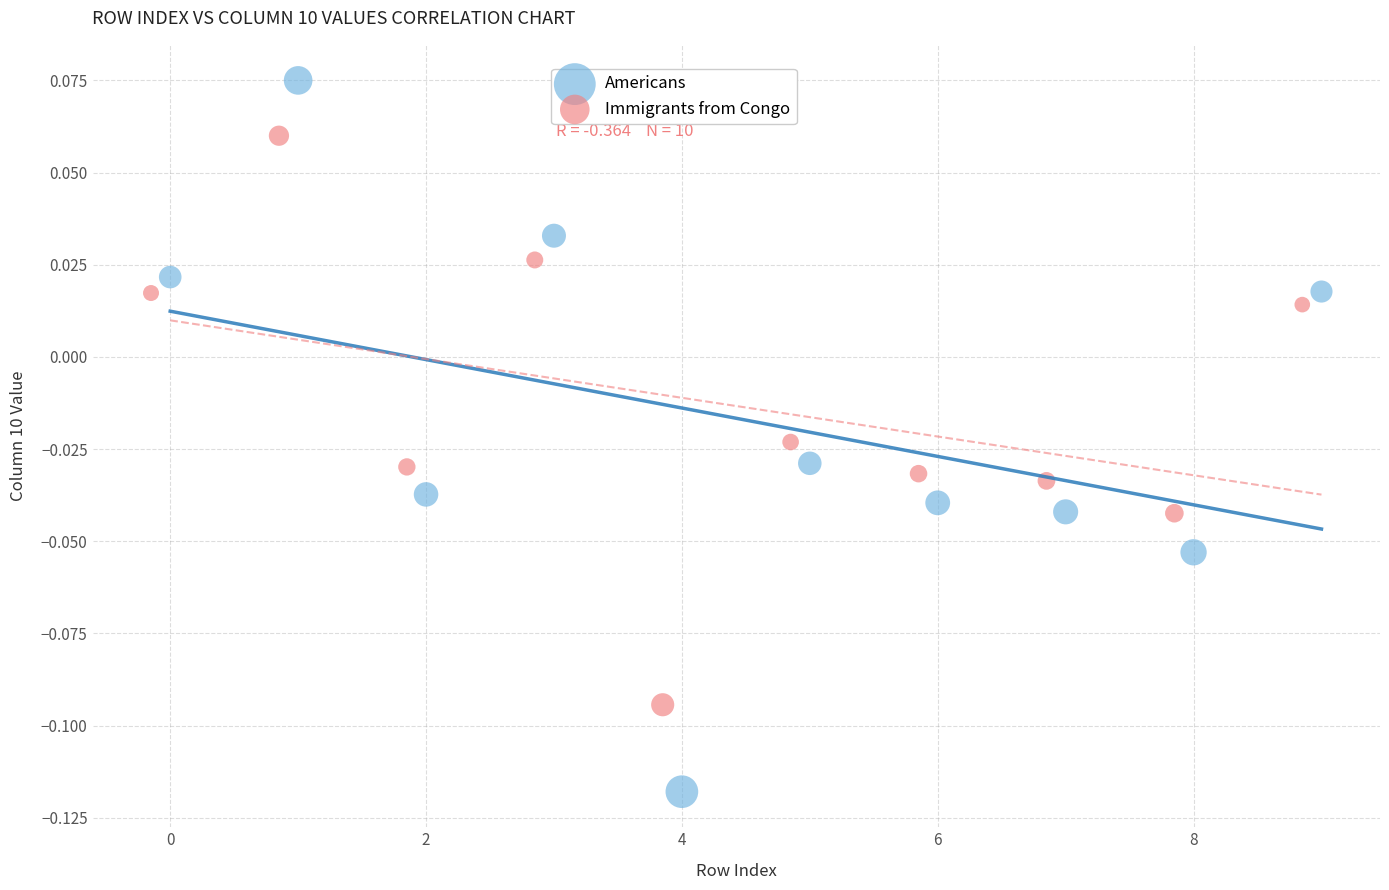

Which series contains the highest Y value?

Americans